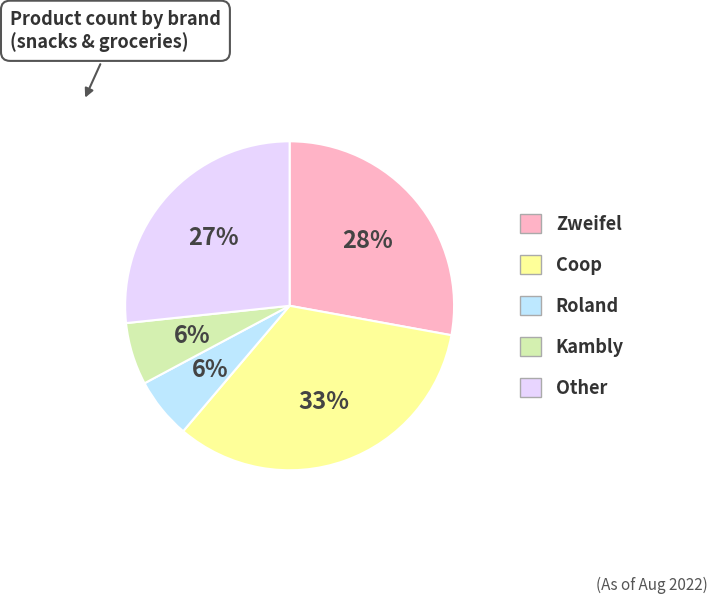

Which has a higher value, Roland or Zweifel?

Zweifel